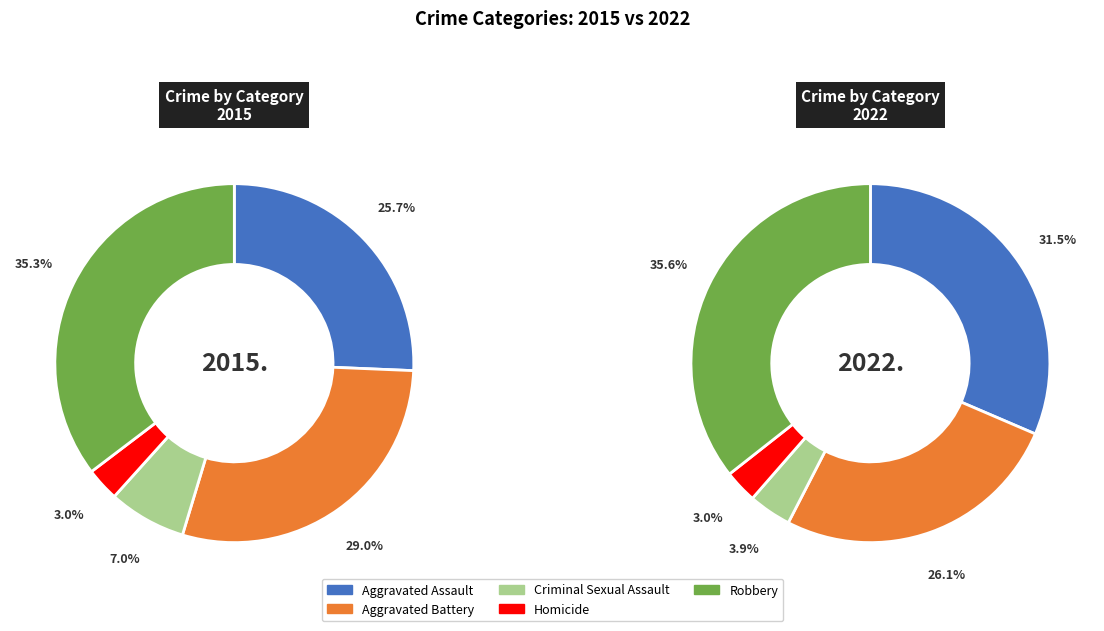

How many slices are in this pie chart?

5